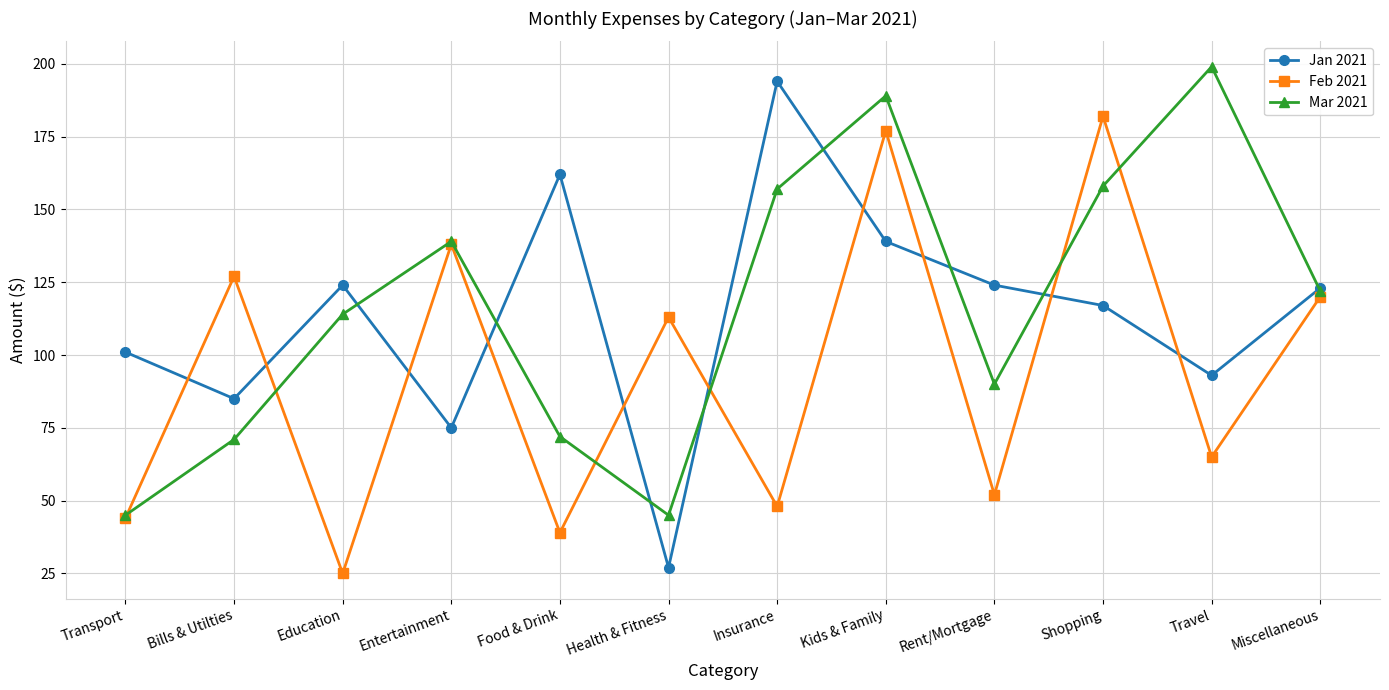

How many categories are shown in the chart?

12